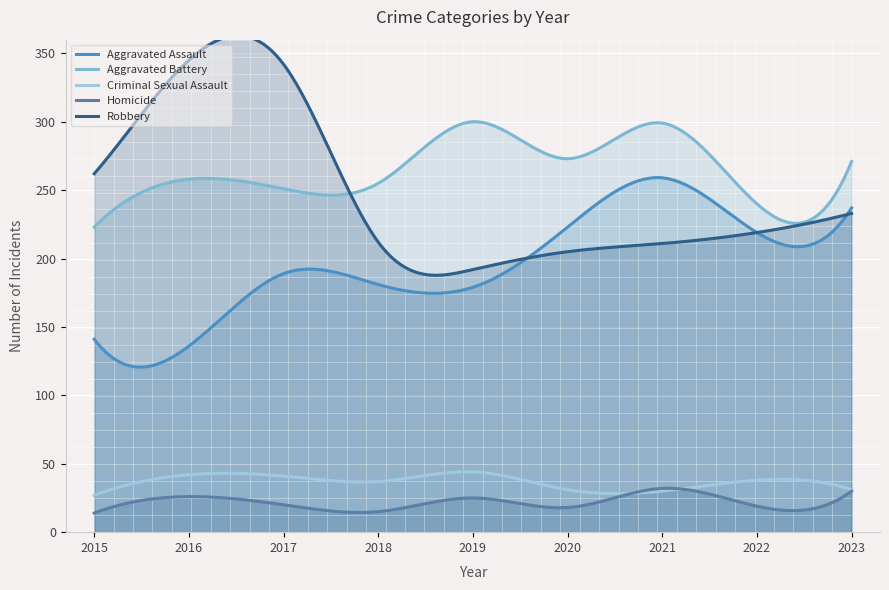

Does the chart display data point markers on the line(s)?

No